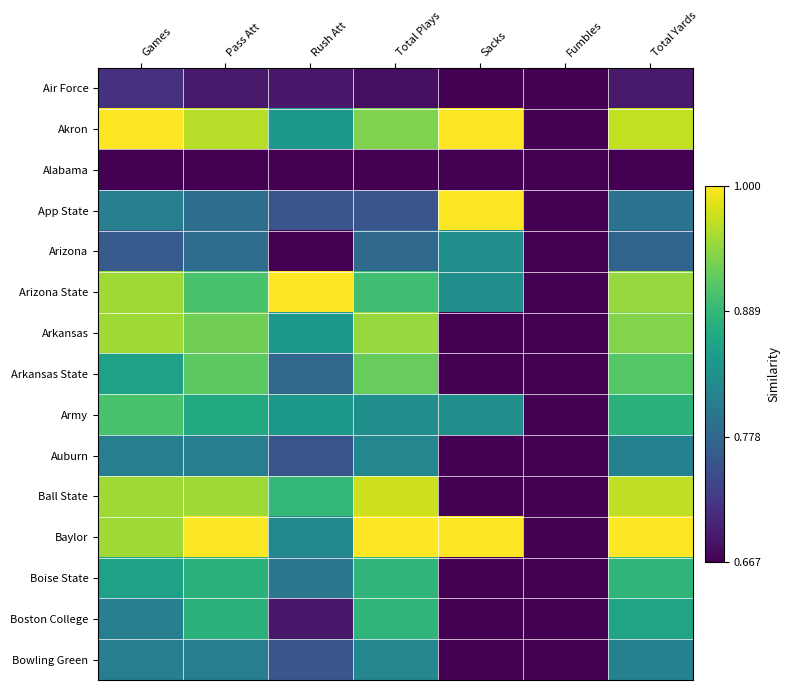

Rank the series at Games from lowest to highest value.

Alabama, Air Force, Arizona, App State, Auburn, Boston College, Bowling Green, Arkansas State, Boise State, Army, Arizona State, Arkansas, Ball State, Baylor, Akron